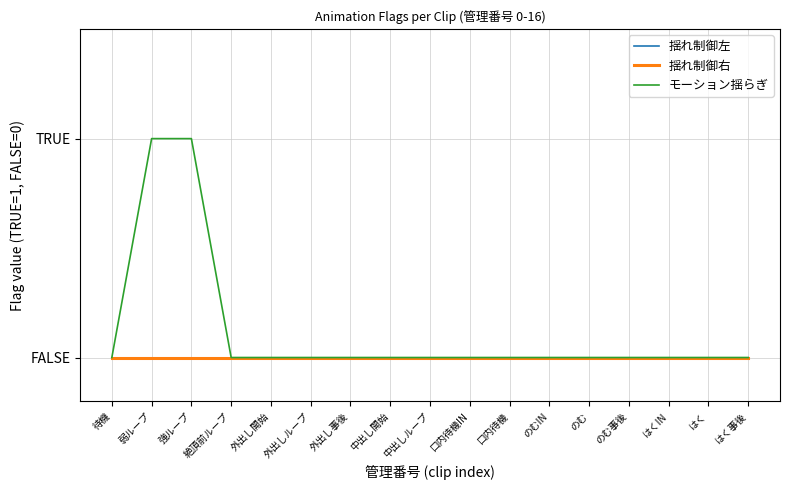

True or false: 揺れ制御右 has more than 0 interior local peaks.

False